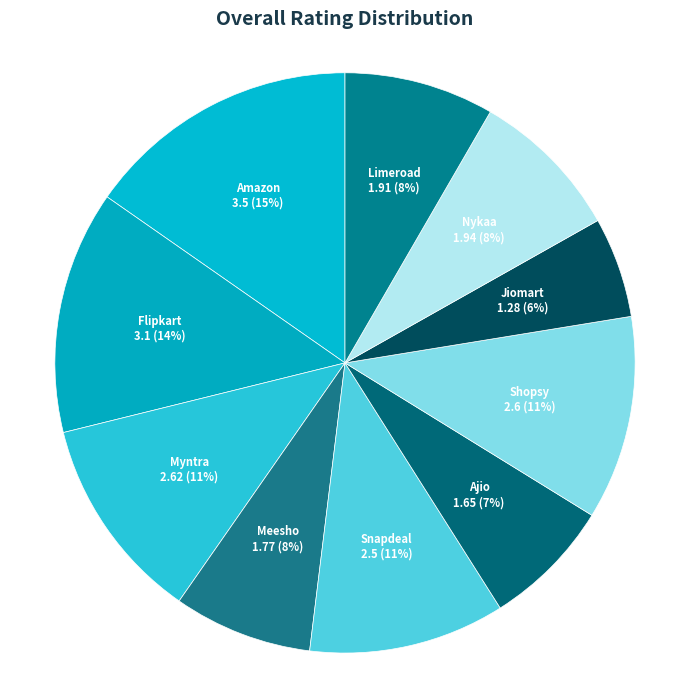

True or false: Jiomart accounts for 6% of the total.

True